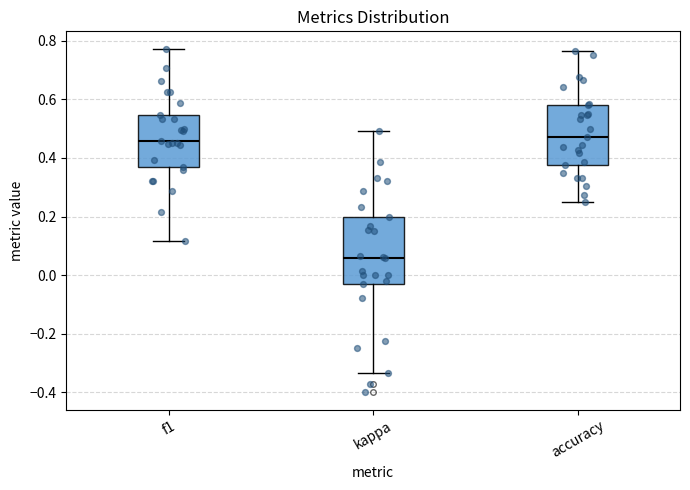

Which box is the tallest, from its lower edge to its upper edge?

kappa